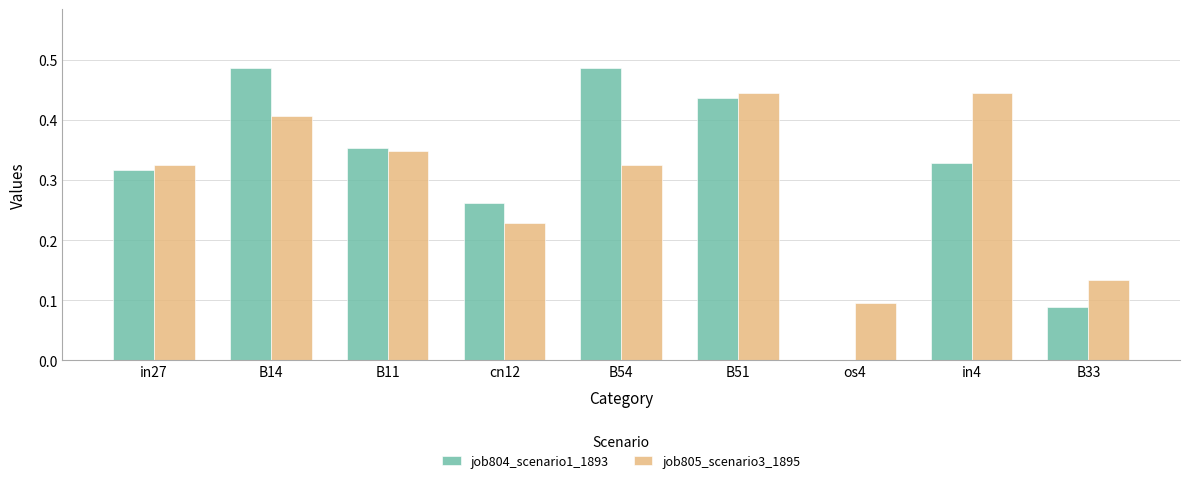

What is the sum of the job804_scenario1_1893 values at B54 and in27?

0.8